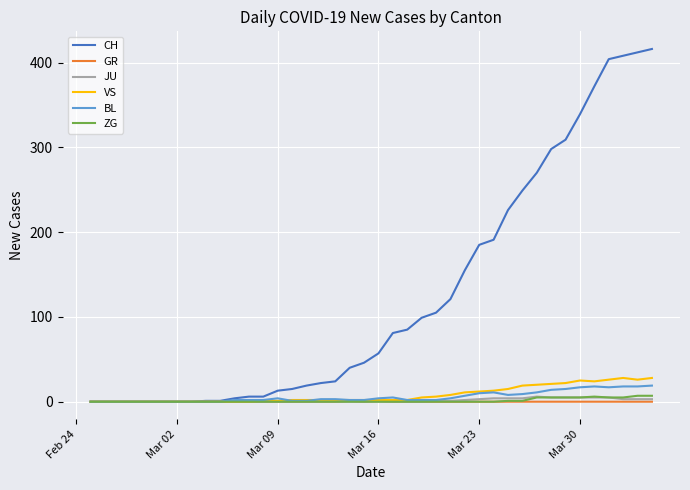

Which series has the widest spread of values?

CH